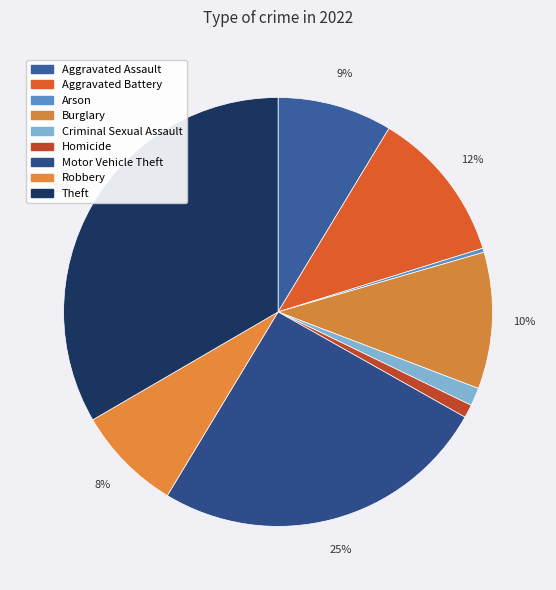

Which slice is the largest?

Theft